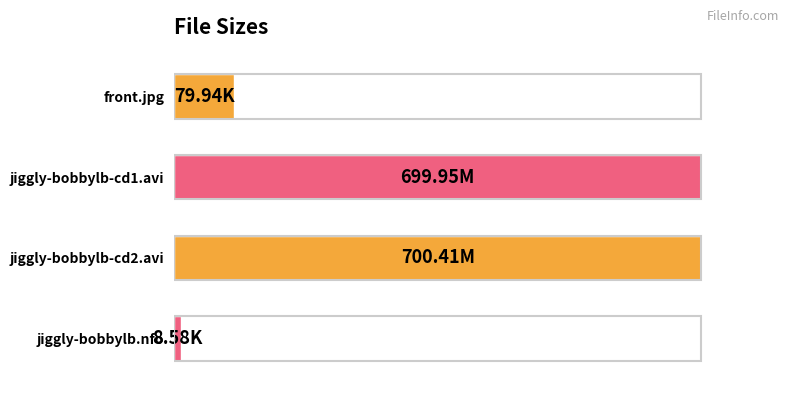

Are the bars horizontal?

Yes